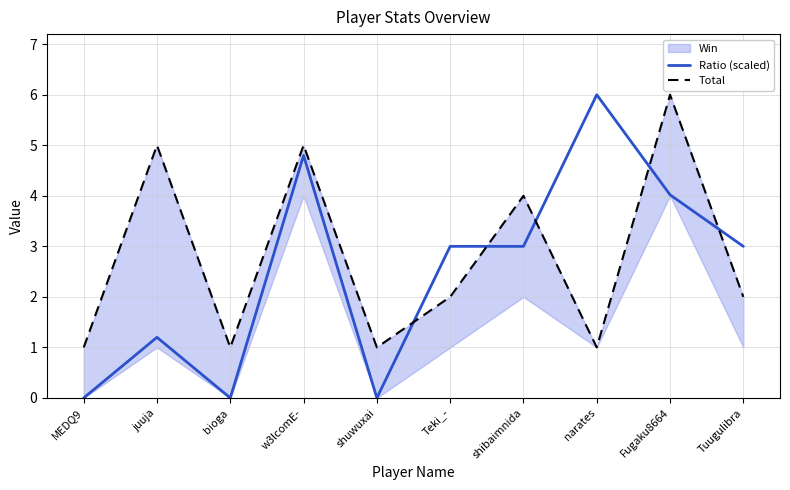

What is the maximum value for Ratio (scaled)?

6.0